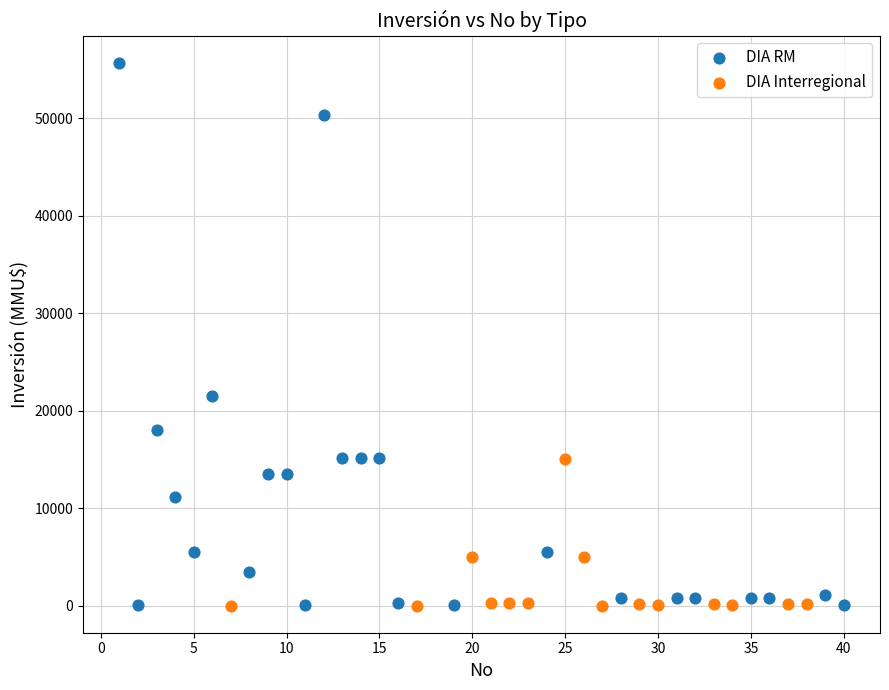

Which series has the largest Y range (max minus min)?

DIA RM